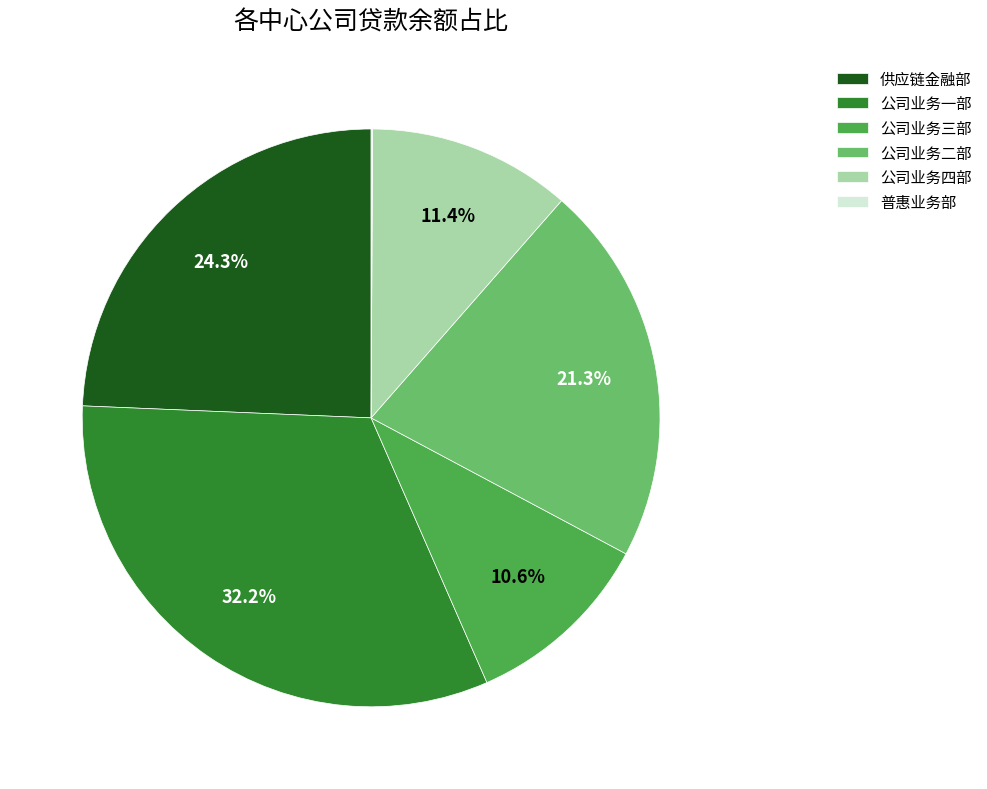

What is the largest slice in the pie chart?

公司业务一部